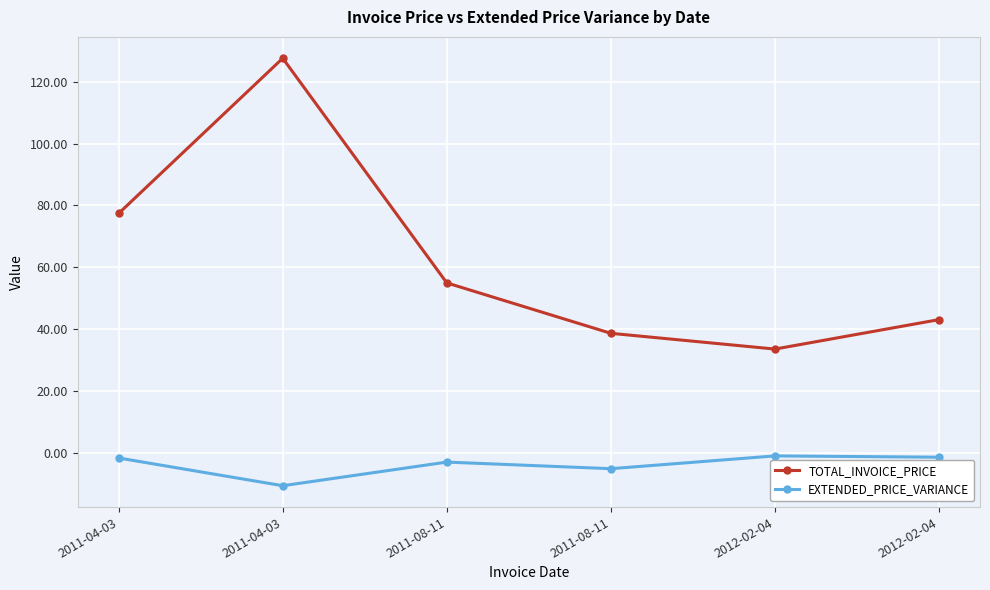

How many distinct data groups are displayed?

2